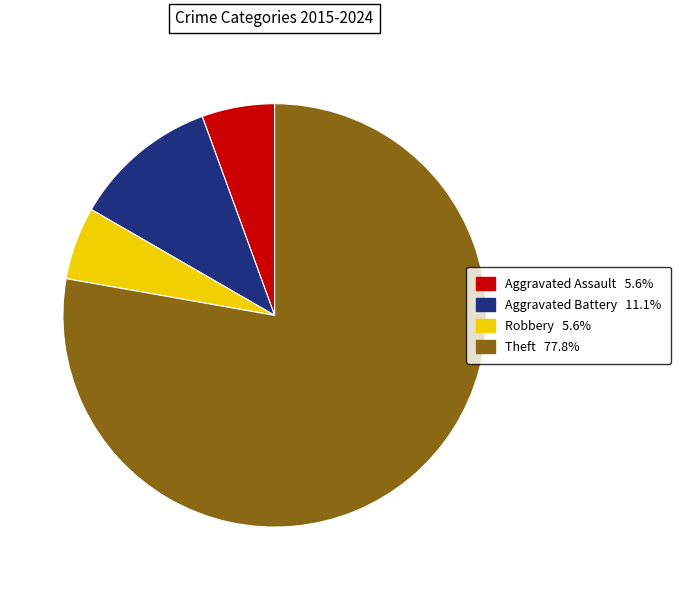

Combined, do Aggravated Battery and Aggravated Assault account for over 50%?

No